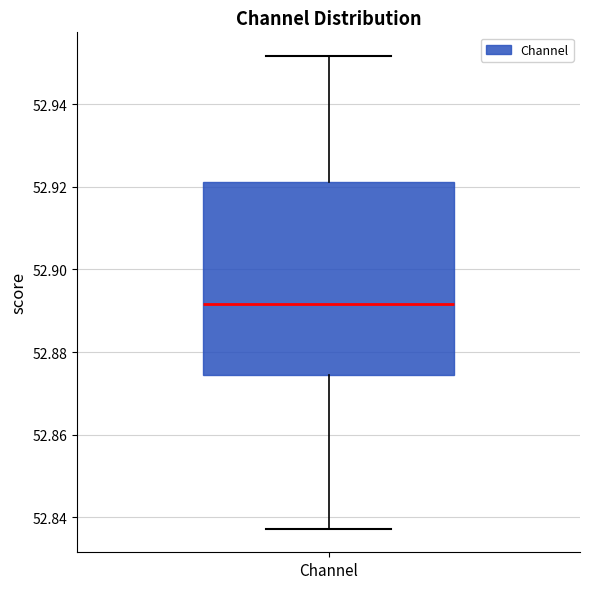

Transcribe this box plot: give where the median line is, the range the box spans, and where the two whiskers end, as read against the y-axis. The values are not printed on the chart, so give them approximately, as read against the axis.

median 52.892, box 52.874 to 52.922, whiskers 52.838 to 52.952